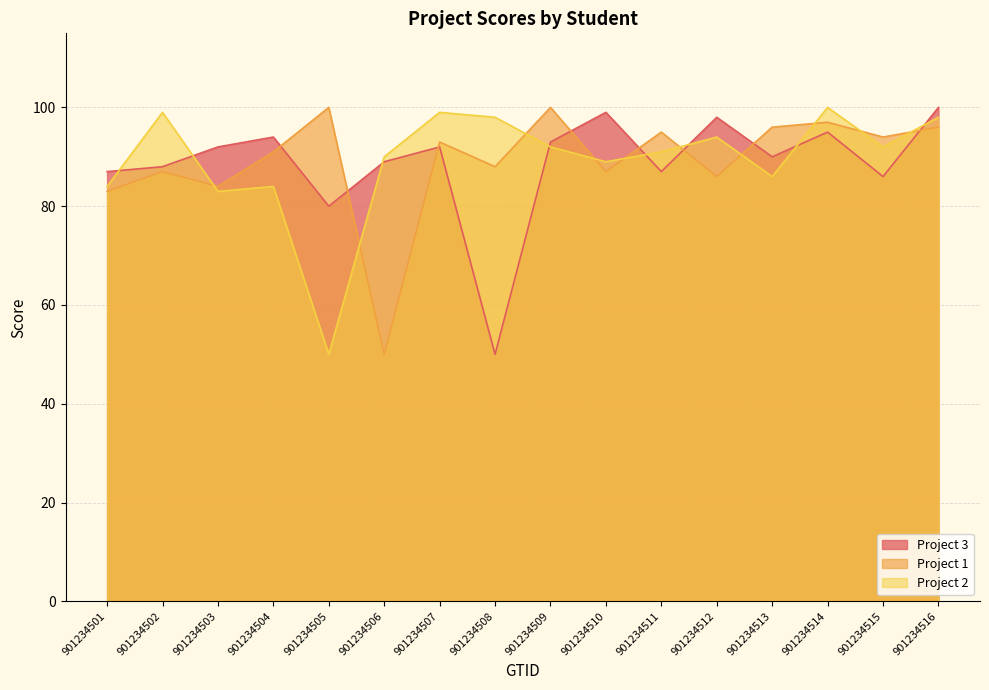

Rank the series by their maximum value, from lowest to highest.

Project 3, Project 1, Project 2